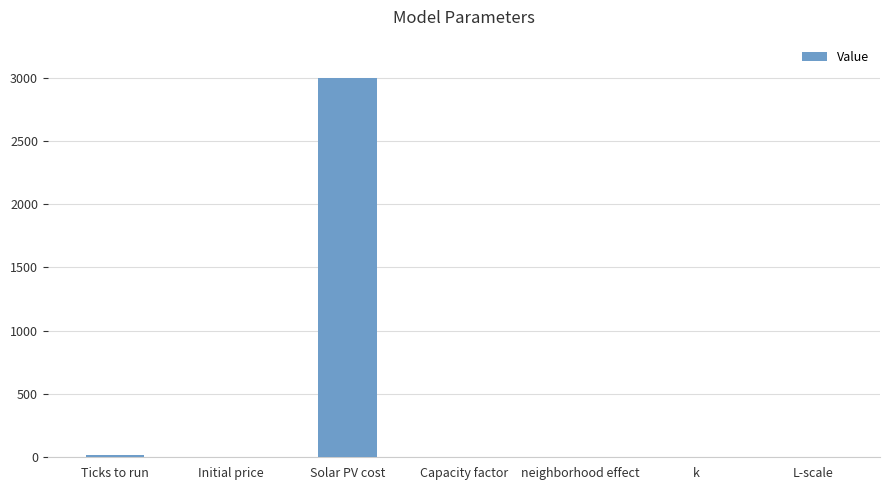

What is the approximate value at Solar PV cost?

3000.0